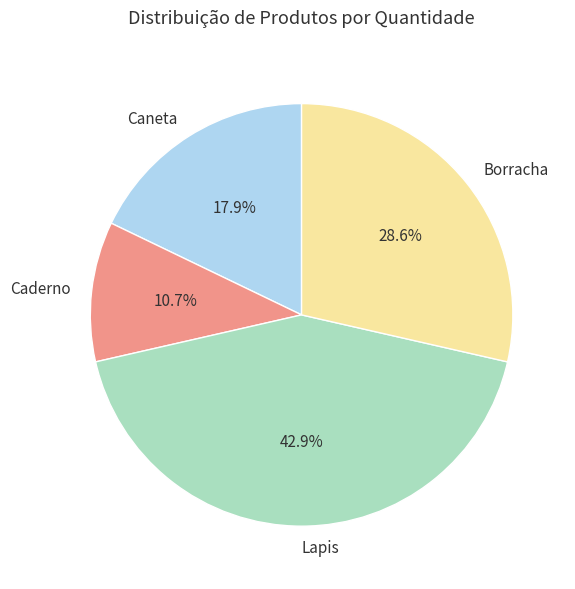

Which slice is the largest?

Lapis